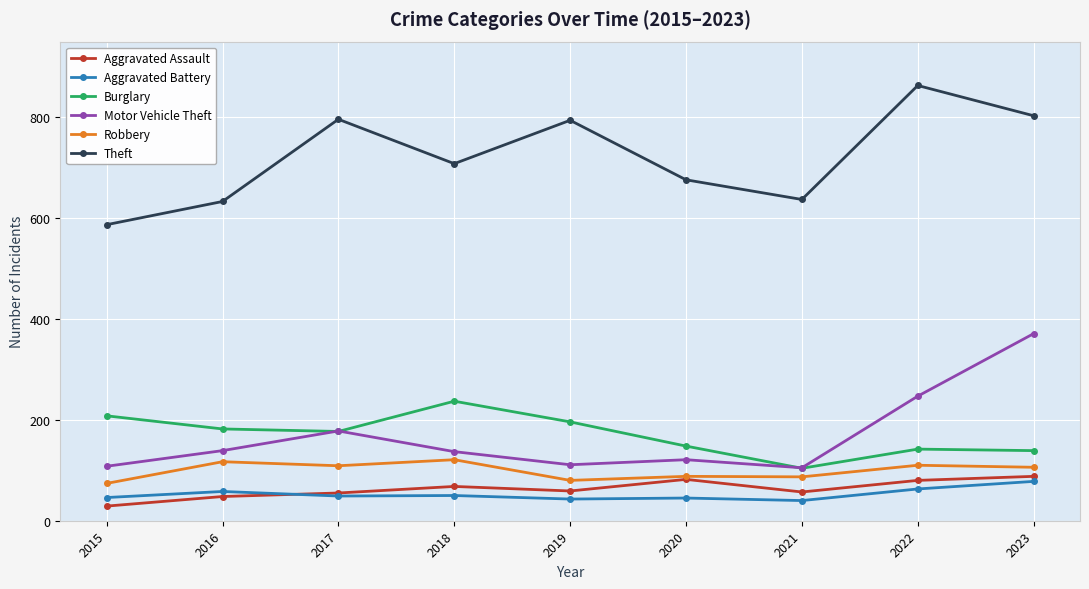

What is the difference between the highest and lowest values at 2021?

597